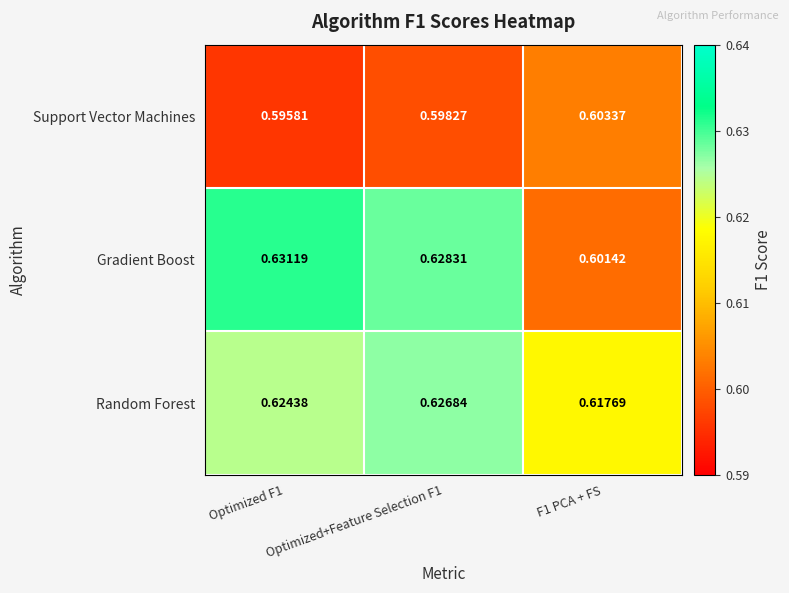

Which series has the largest total across all categories?

Random Forest